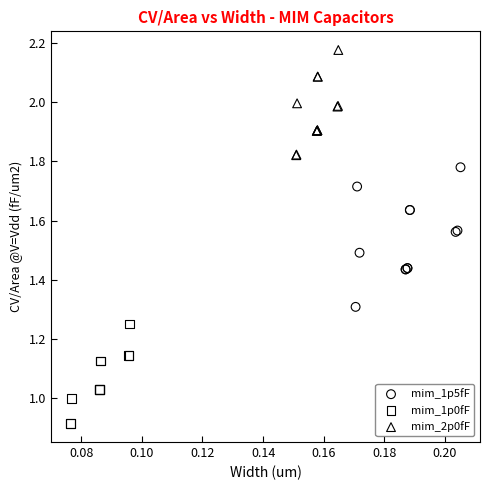

Which series has the widest spread of Y values?

mim_1p5fF